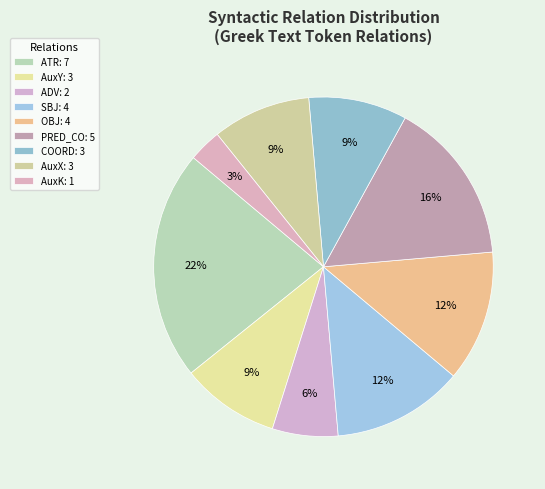

To the nearest percent, what percentage of the pie is ADV?

6%